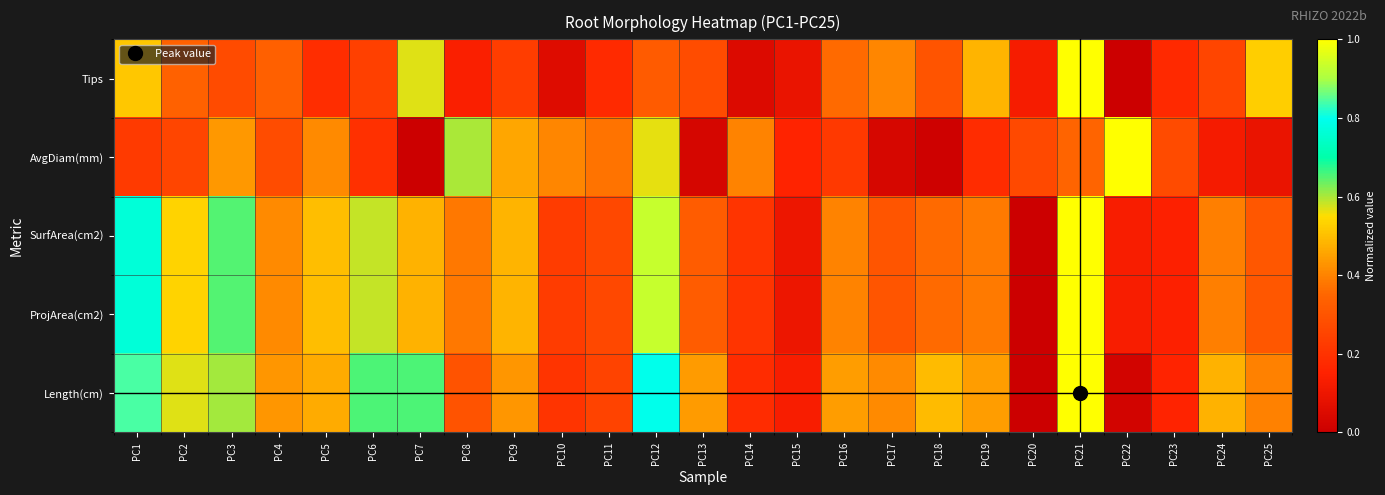

Reading right to left, transcribe all the data shown in this chart.

Length(cm): PC25=0.4	PC24=0.5	PC23=0.2	PC22=0.0	PC21=1.0	PC20=0.0	PC19=0.4	PC18=0.5	PC17=0.4	PC16=0.4	PC15=0.1	PC14=0.2	PC13=0.4	PC12=0.8	PC11=0.2	PC10=0.2	PC9=0.4	PC8=0.3	PC7=0.7	PC6=0.7	PC5=0.5	PC4=0.4	PC3=0.6	PC2=0.6	PC1=0.8
ProjArea(cm2): PC25=0.3	PC24=0.4	PC23=0.1	PC22=0.1	PC21=1.0	PC20=0.0	PC19=0.4	PC18=0.4	PC17=0.3	PC16=0.4	PC15=0.1	PC14=0.2	PC13=0.3	PC12=0.9	PC11=0.3	PC10=0.2	PC9=0.5	PC8=0.4	PC7=0.5	PC6=0.6	PC5=0.5	PC4=0.4	PC3=0.7	PC2=0.5	PC1=0.8
SurfArea(cm2): PC25=0.3	PC24=0.4	PC23=0.1	PC22=0.1	PC21=1.0	PC20=0.0	PC19=0.4	PC18=0.4	PC17=0.3	PC16=0.4	PC15=0.1	PC14=0.2	PC13=0.3	PC12=0.9	PC11=0.3	PC10=0.2	PC9=0.5	PC8=0.4	PC7=0.5	PC6=0.6	PC5=0.5	PC4=0.4	PC3=0.7	PC2=0.5	PC1=0.8
AvgDiam(mm): PC25=0.1	PC24=0.1	PC23=0.3	PC22=1.0	PC21=0.3	PC20=0.3	PC19=0.2	PC18=0.0	PC17=0.0	PC16=0.2	PC15=0.2	PC14=0.4	PC13=0.0	PC12=0.6	PC11=0.4	PC10=0.4	PC9=0.5	PC8=0.6	PC7=0.0	PC6=0.2	PC5=0.4	PC4=0.3	PC3=0.4	PC2=0.3	PC1=0.2
Tips: PC25=0.5	PC24=0.3	PC23=0.2	PC22=0.0	PC21=1.0	PC20=0.1	PC19=0.5	PC18=0.3	PC17=0.4	PC16=0.4	PC15=0.1	PC14=0.0	PC13=0.3	PC12=0.3	PC11=0.2	PC10=0.1	PC9=0.2	PC8=0.1	PC7=0.6	PC6=0.2	PC5=0.2	PC4=0.3	PC3=0.3	PC2=0.3	PC1=0.5